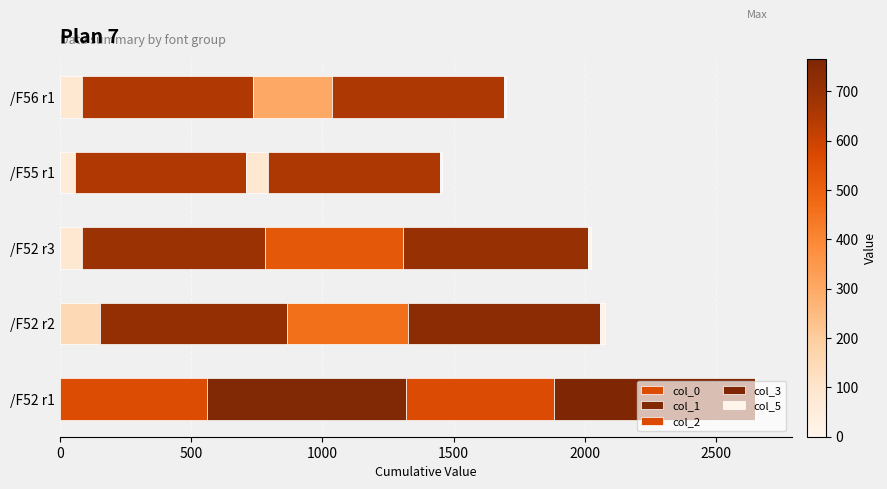

Reading right to left, list all the values displayed in this chart.

col_0: 85.4	57.9	84.9	152.1	559.5
col_1: 649.5	649.5	695.3	714.0	759.3
col_2: 300.0	85.4	527.1	459.9	563.0
col_3: 656.7	656.7	704.2	731.9	765.5
col_5: 8.0	8.0	10.0	19.9	7.0